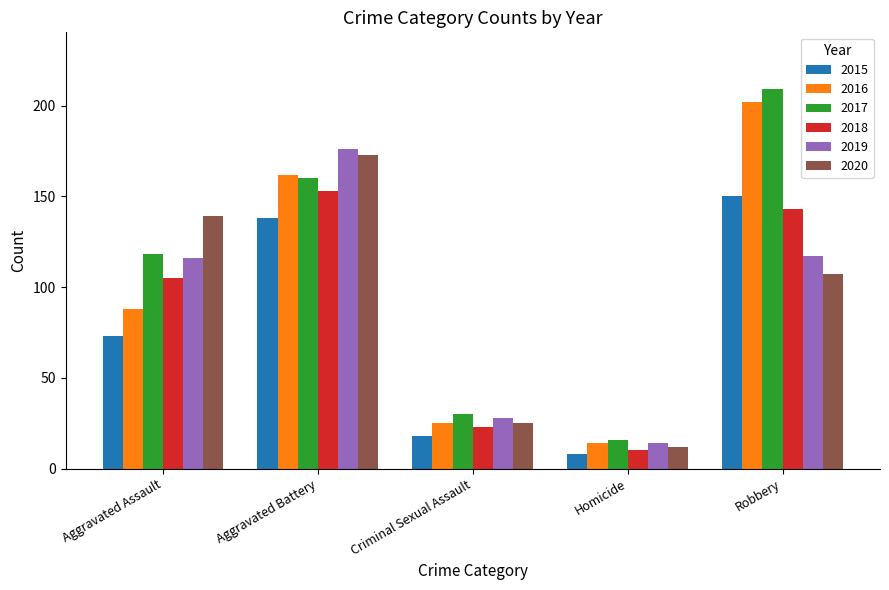

Which series has the widest spread of values?

2017